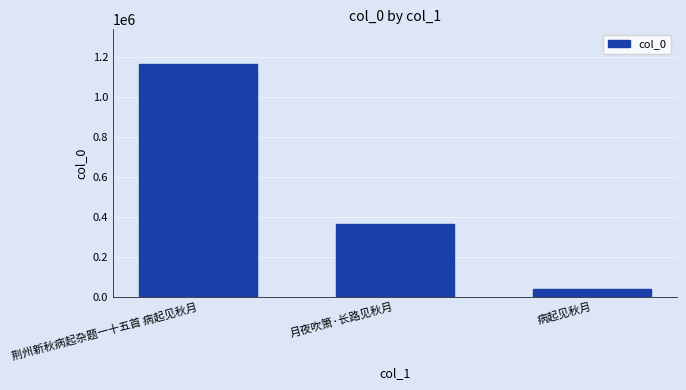

What is the average value?

521857